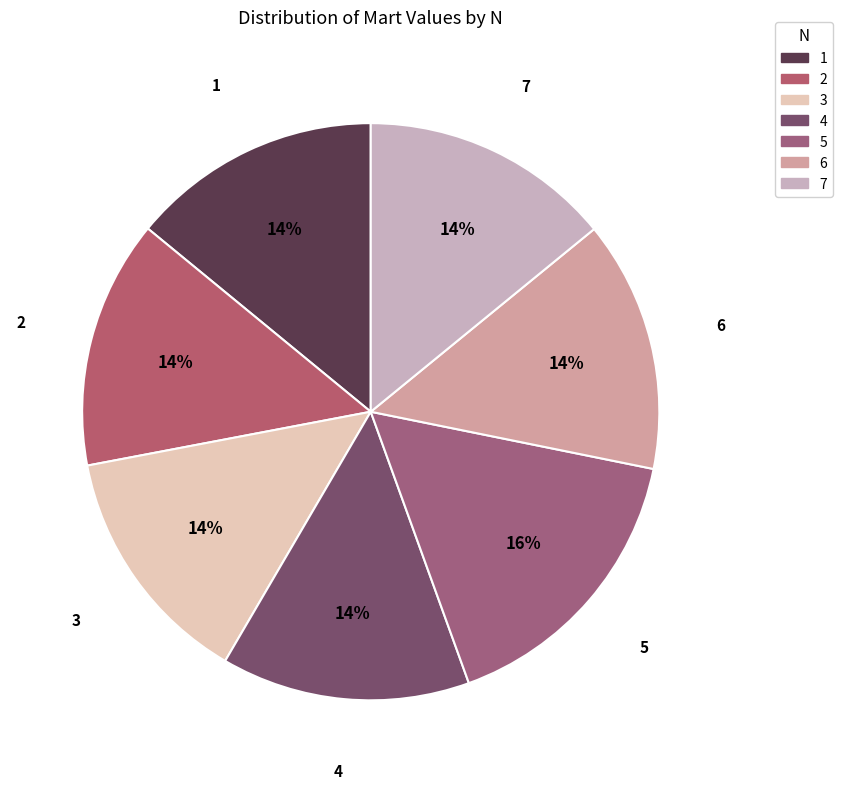

Count the number of slices in the pie.

7